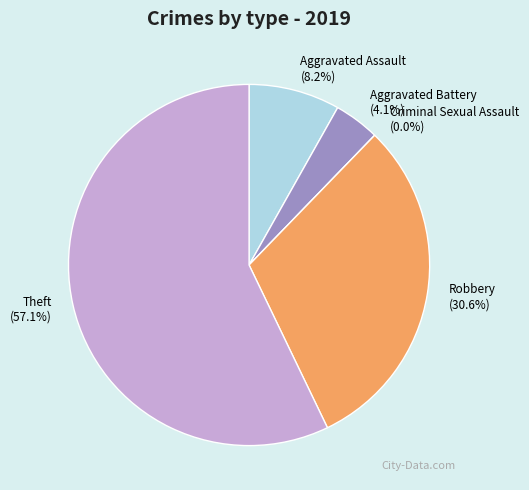

What percentage is NOT represented by Aggravated Assault?

91.8%